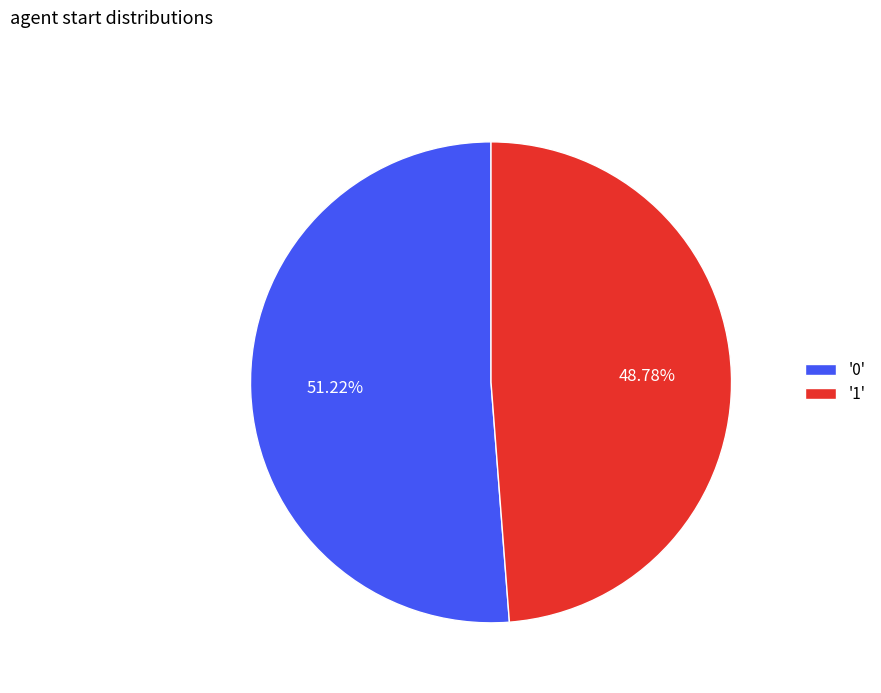

Between '1' and '0', which is larger?

'0'